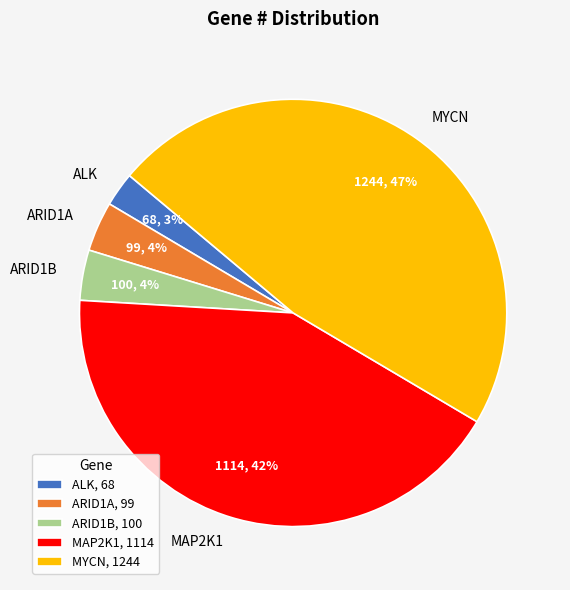

Is MYCN the majority of the pie?

No